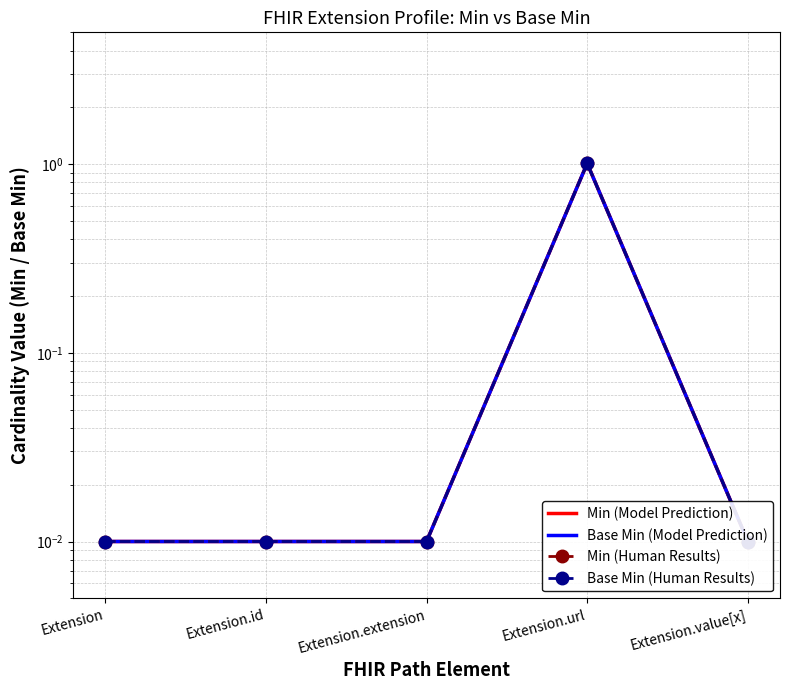

The value of Min (Human Results) at Extension.url is 1.6. True or false?

False